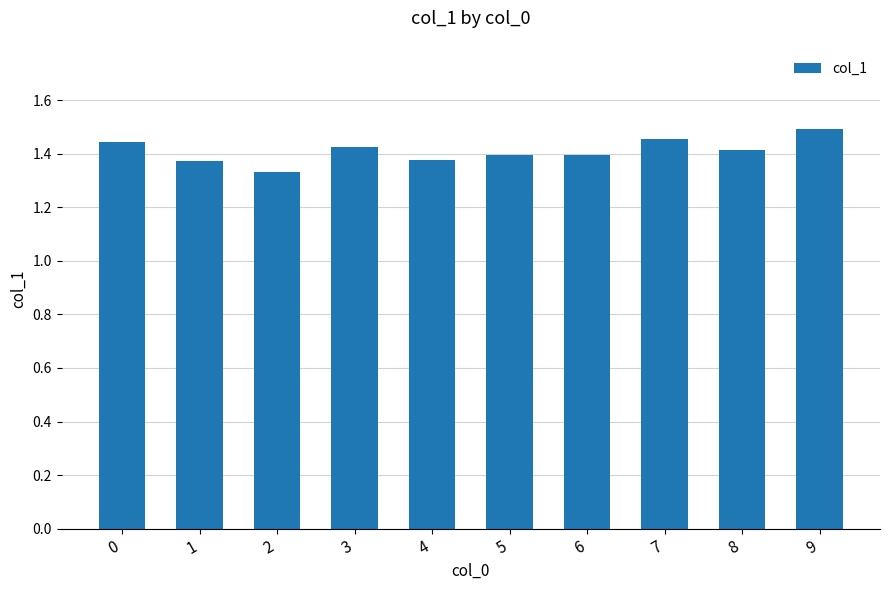

What is the ratio of the value at 1 to the value at 0?

1.0